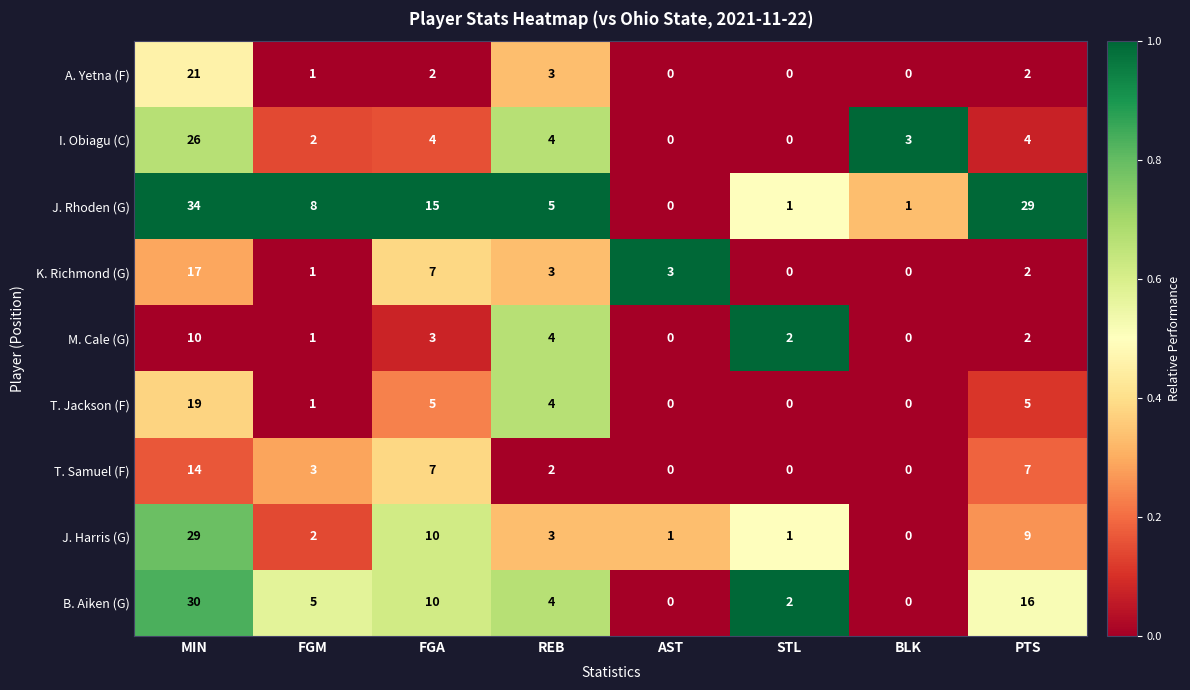

Count the number of data series in this chart.

9